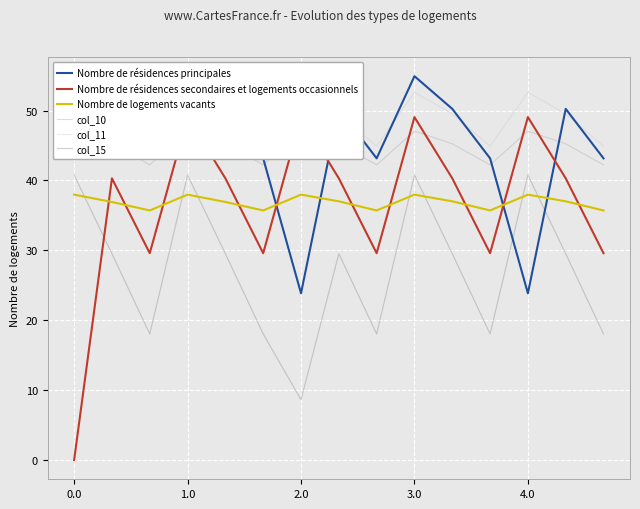

What is the label of the 14th point from the left?

13